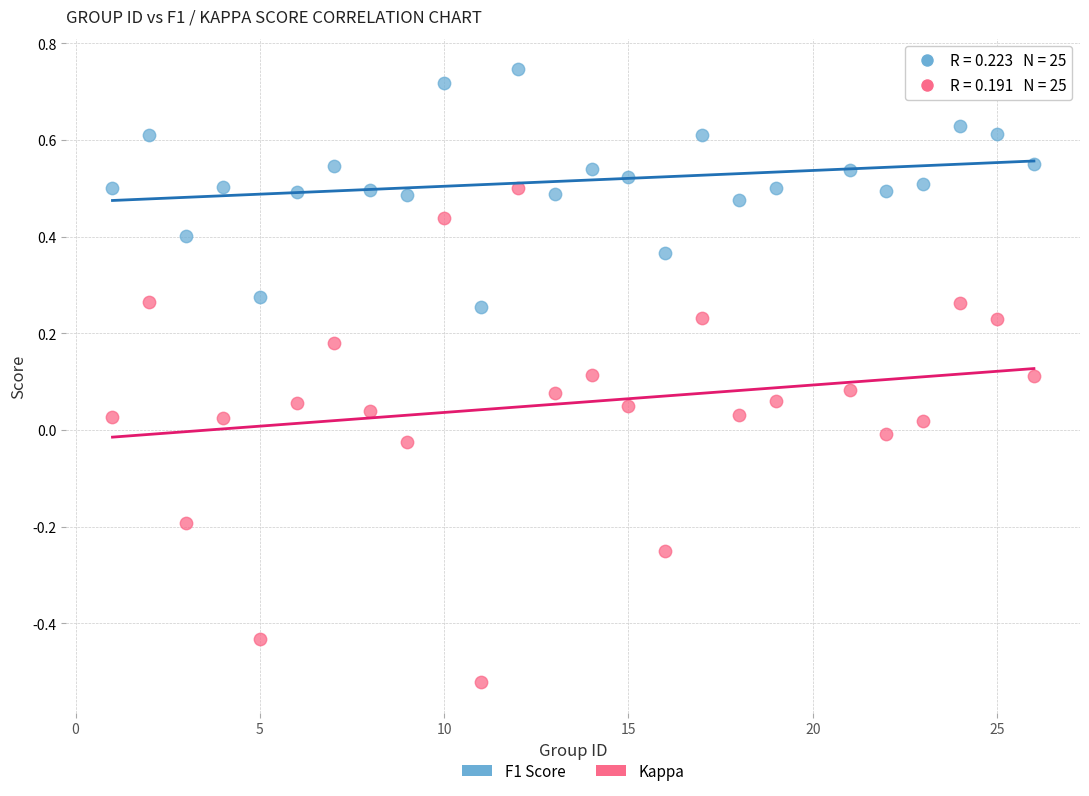

Across all data points, what is the range of X values (max minus min)?

25.0